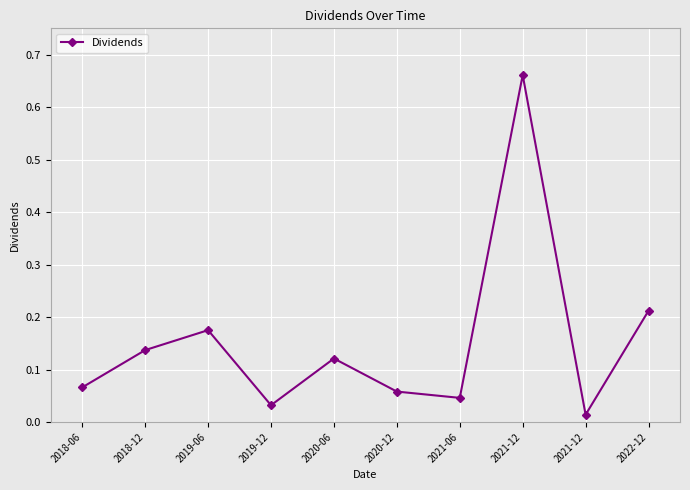

How many interior local valleys (lower than both neighbors) does the data have?

3